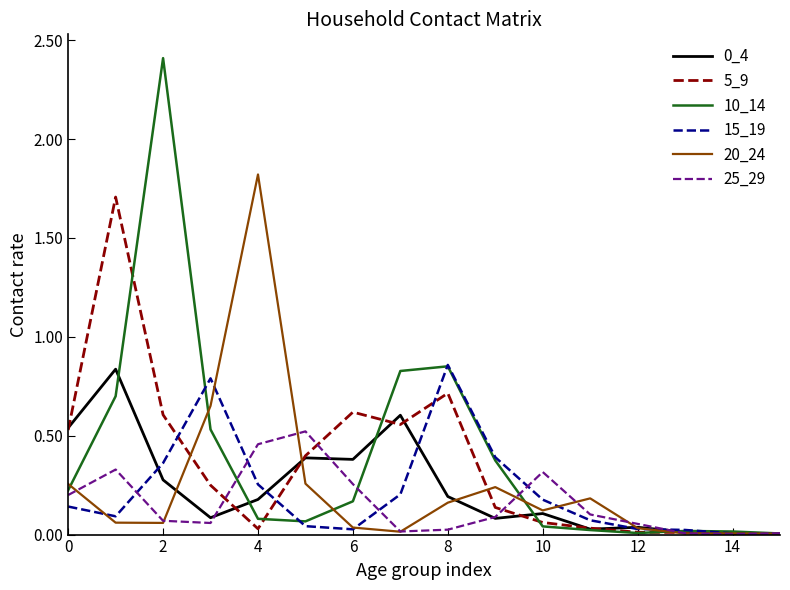

Which series has the widest spread of values?

10_14